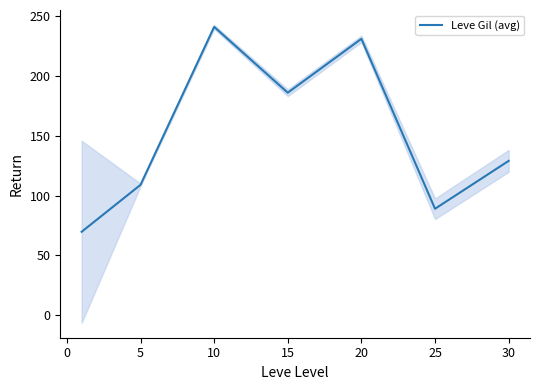

What is the minimum value for Leve Gil (avg)?

69.8